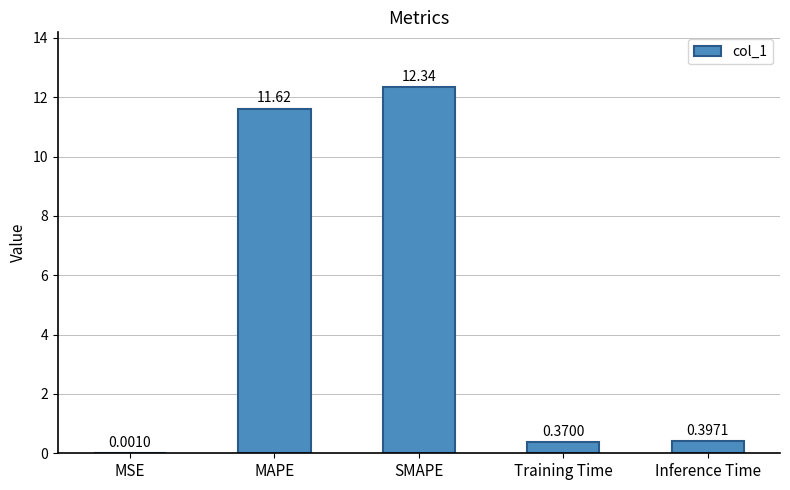

What is the average value?

4.9